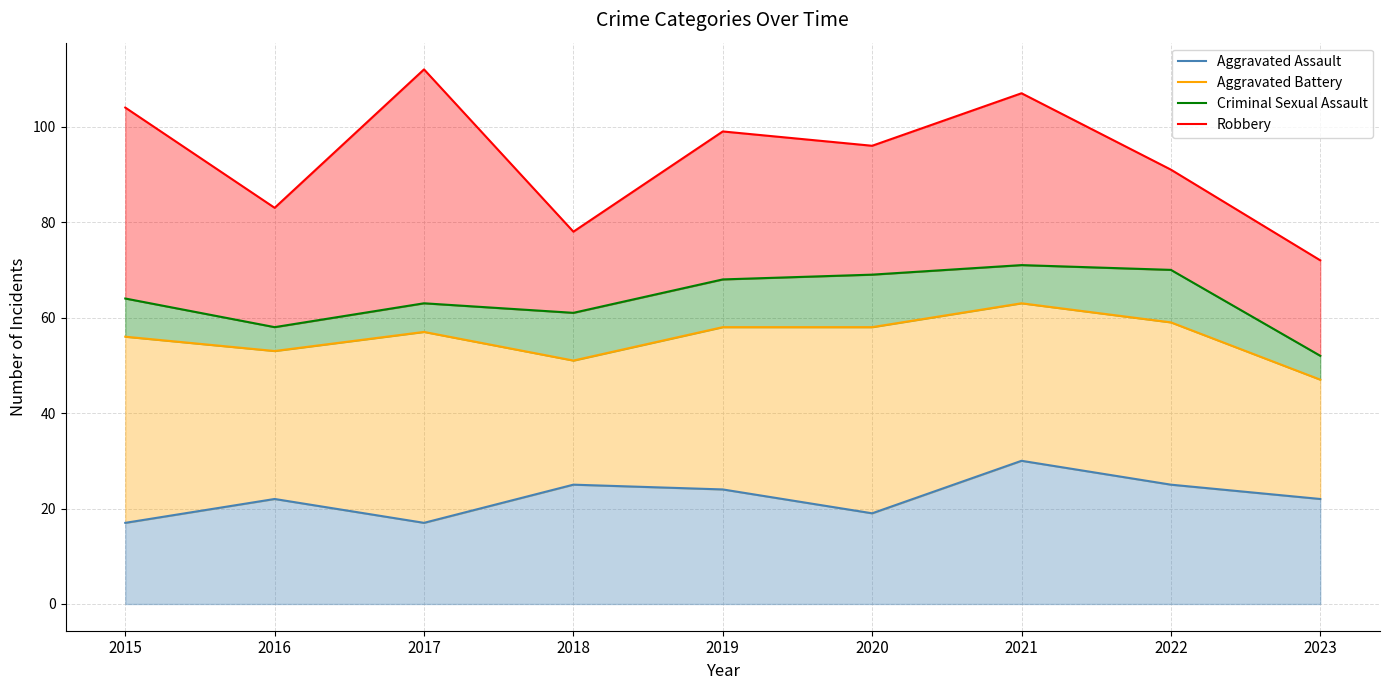

Does the chart have visible grid lines?

Yes